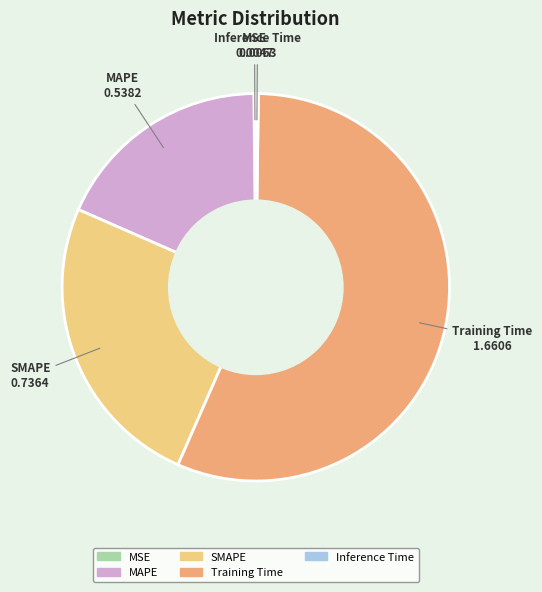

Is it true that SMAPE is 19% of the pie?

False